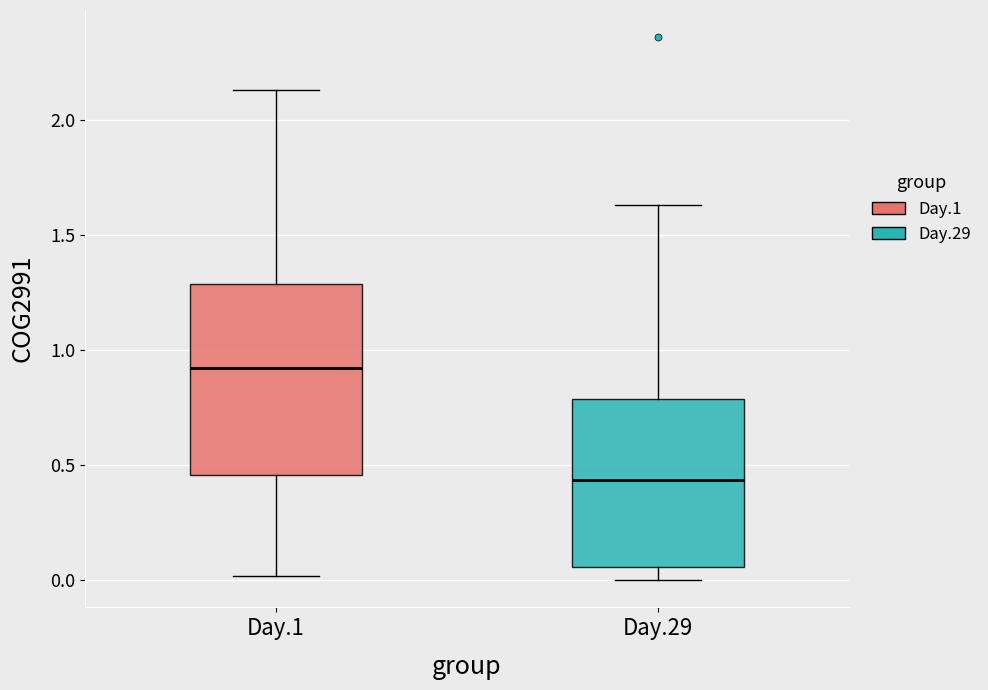

Reading left to right, read every box against the y-axis: the position of its median line, the range the box covers, and the ends of its whiskers. The values are not printed on the chart, so give them approximately, as read against the axis.

Day.1: median 0.90, box 0.45 to 1.30, whiskers 0.00 to 2.15
Day.29: median 0.45, box 0.05 to 0.80, whiskers 0.00 to 1.65